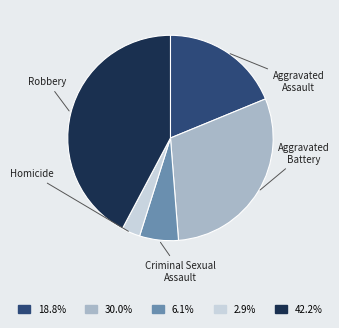

To the nearest percent, what is the difference between the largest and smallest slice percentages?

39%